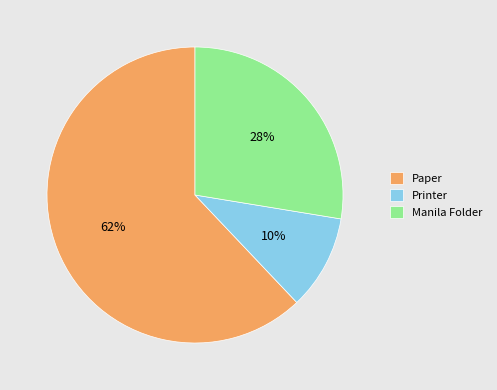

Rank the categories by value from lowest to highest.

Printer, Manila Folder, Paper